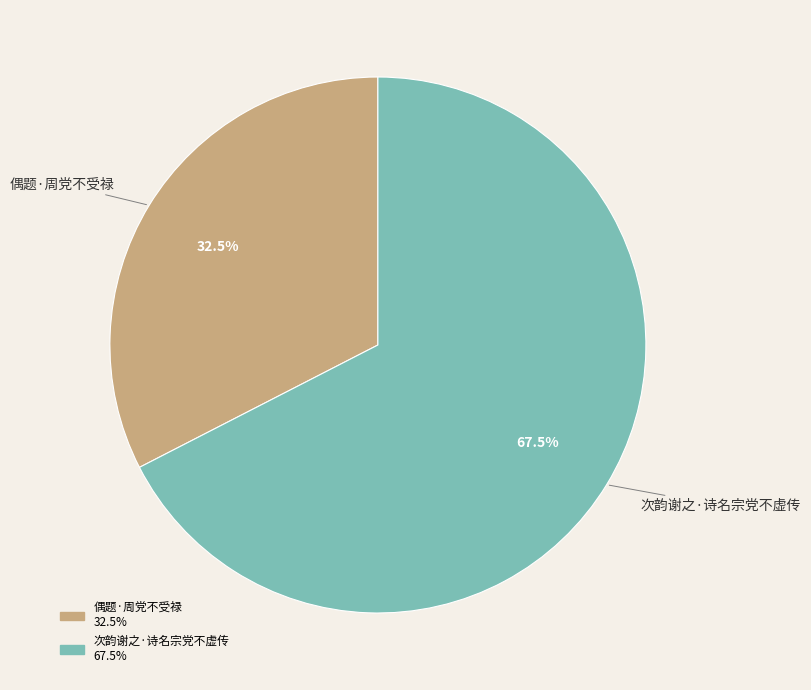

To the nearest percent, what is the difference between the largest and smallest slice percentages?

35%